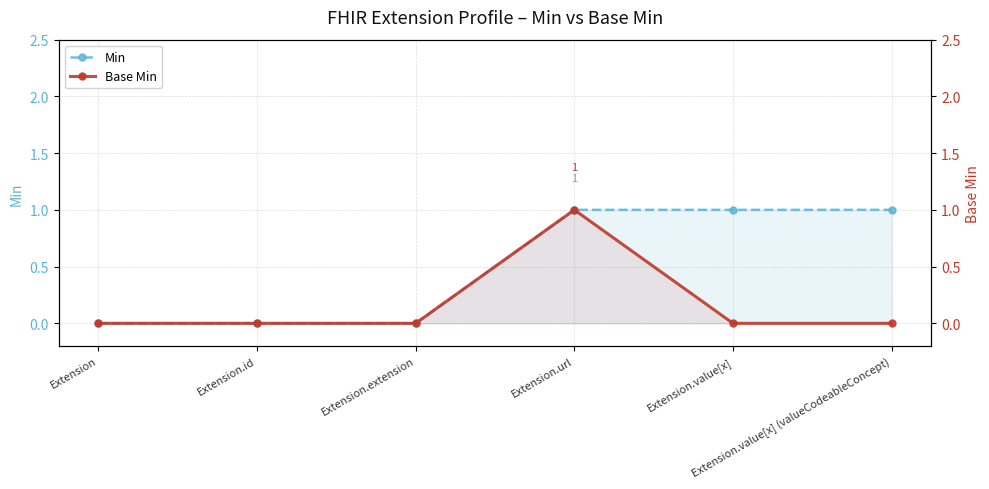

Which series has the largest range (max minus min)?

Min